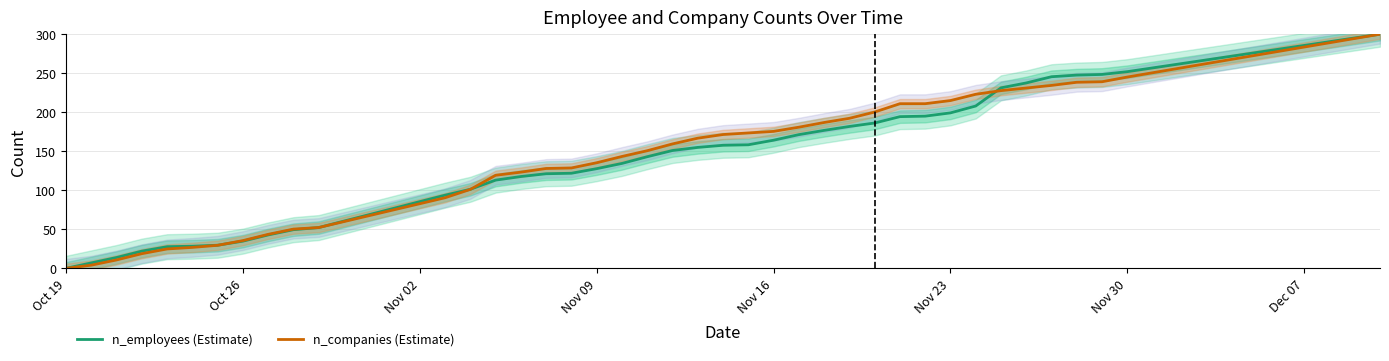

Which series has the widest spread of values?

n_employees (estimate)